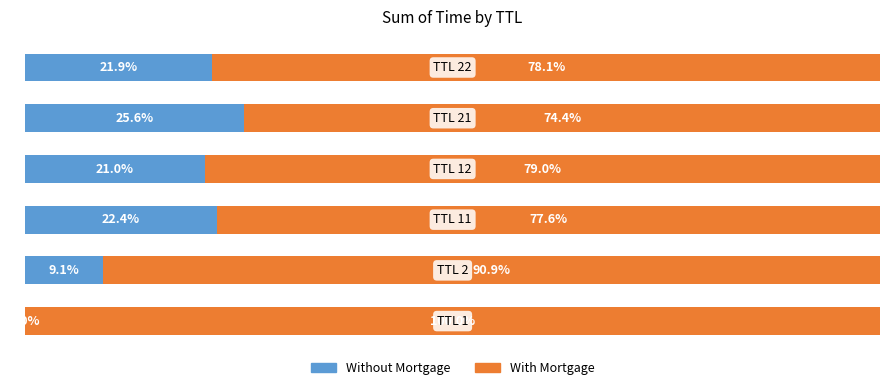

What are all the series names shown in the legend?

Without Mortgage, With Mortgage